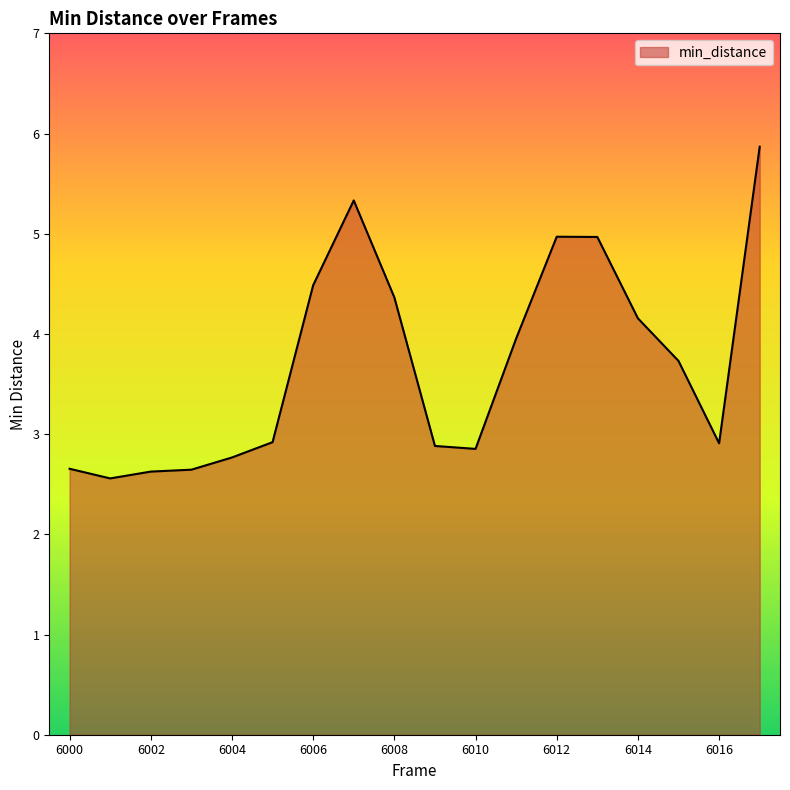

What is the maximum value shown in the chart?

5.9